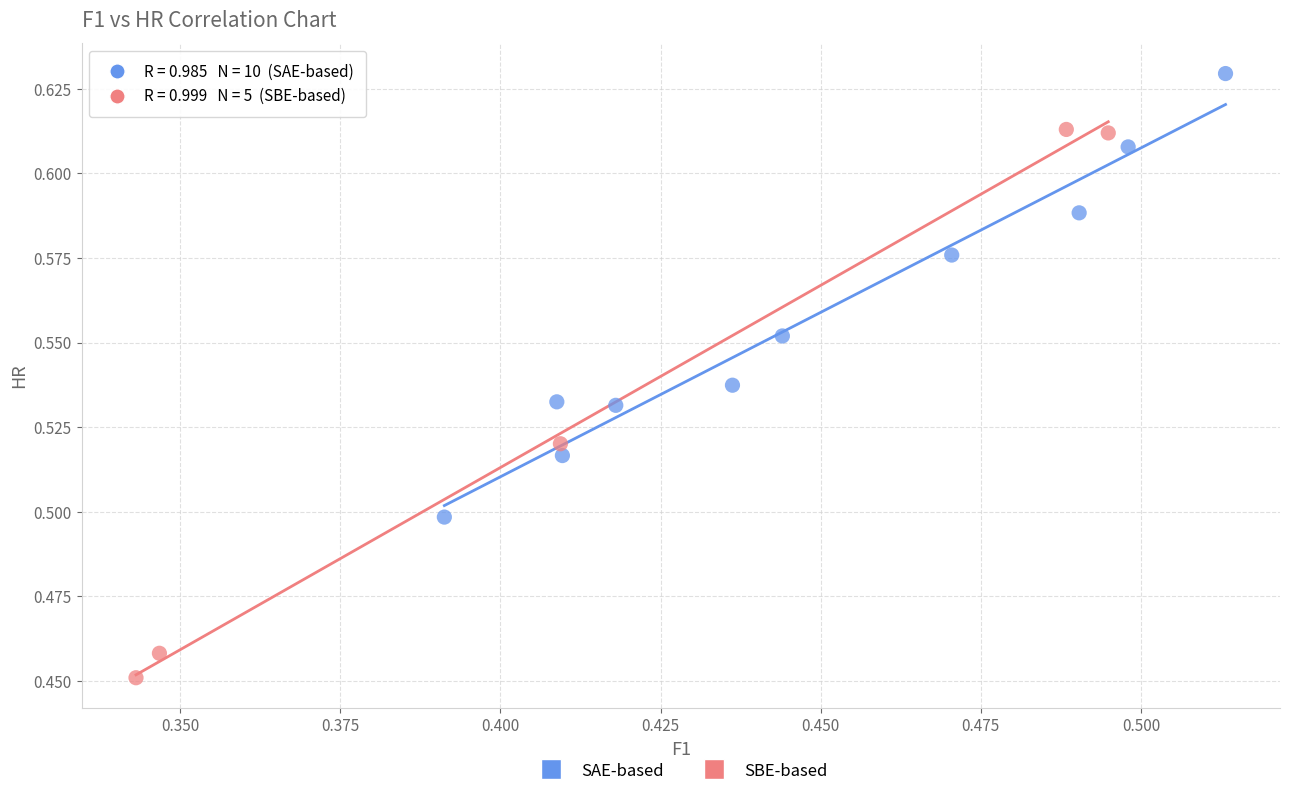

Which series reaches the maximum Y coordinate?

SAE-based